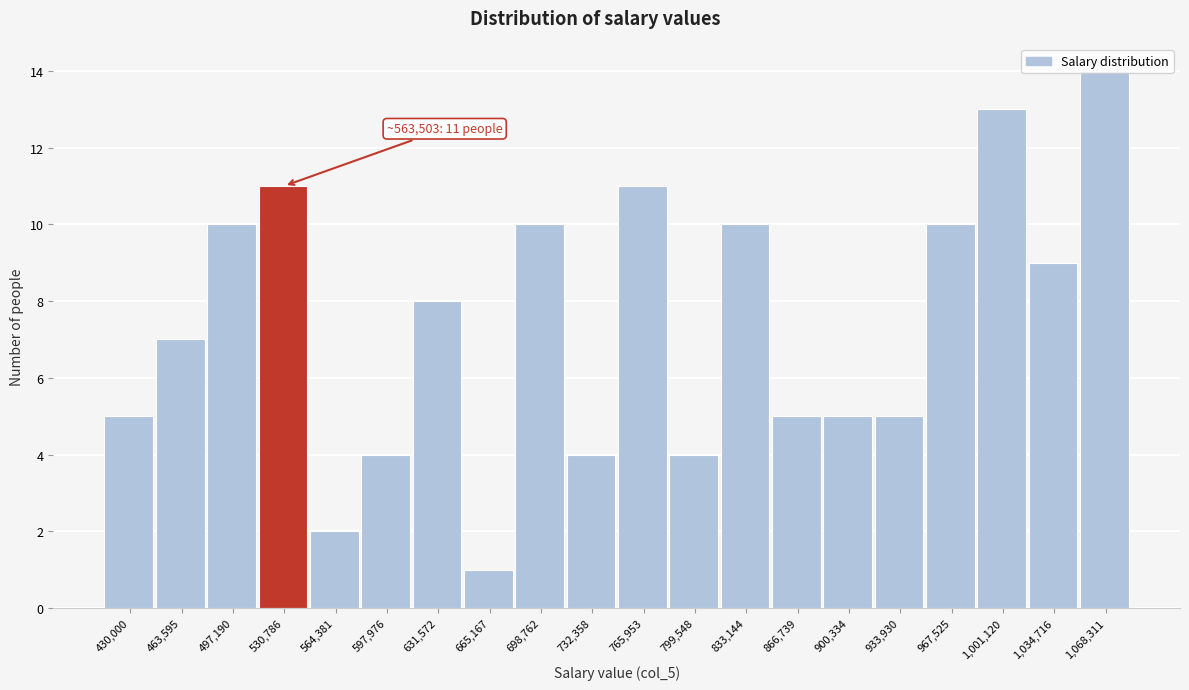

What is the maximum value shown in the chart?

14